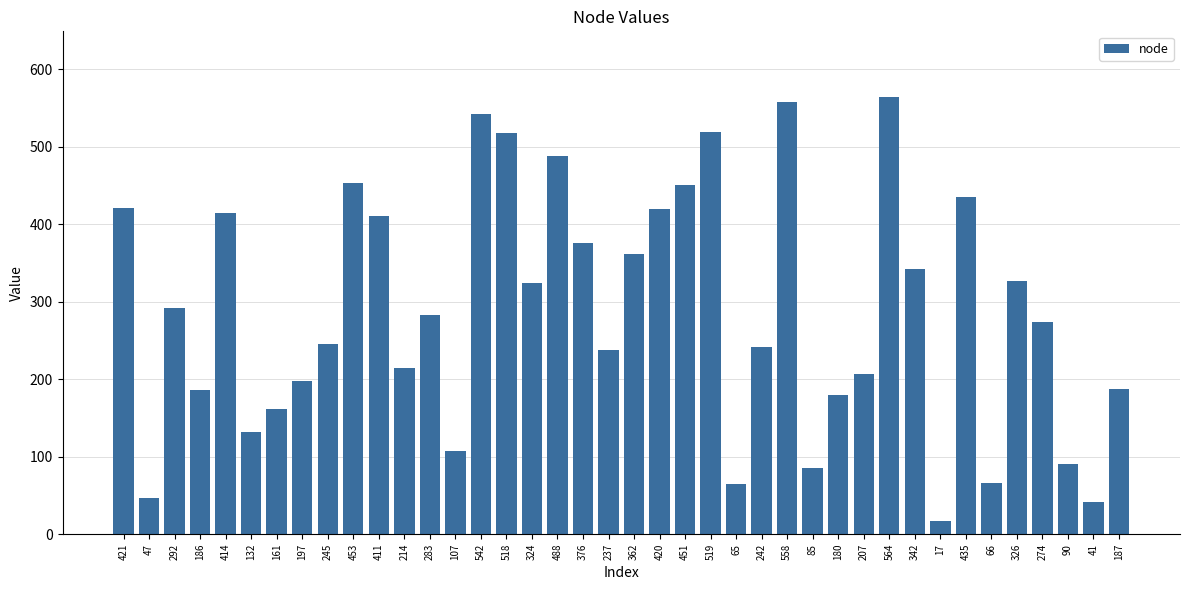

What is the difference between the maximum and minimum values?

547